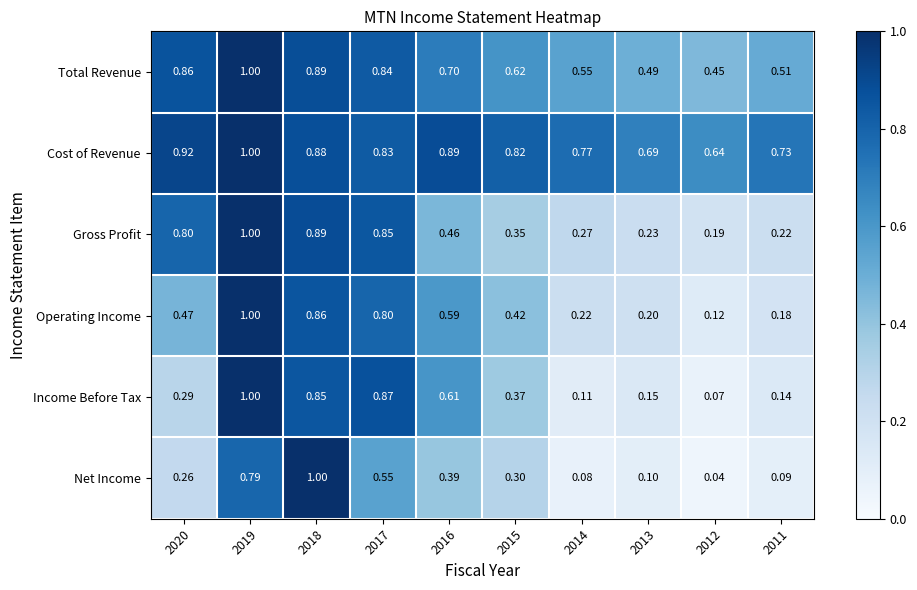

Count the number of categories in the chart.

10